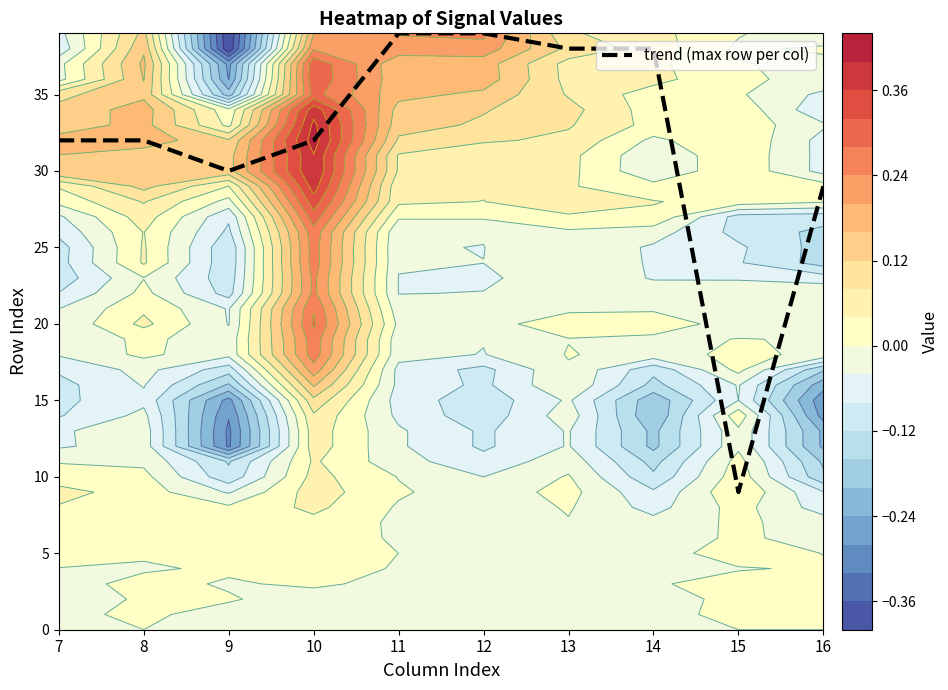

Reading left to right, extract all data points from this chart.

7=32	8=32	9=30	10=32	11=39	12=39	13=38	14=38	15=9	16=29